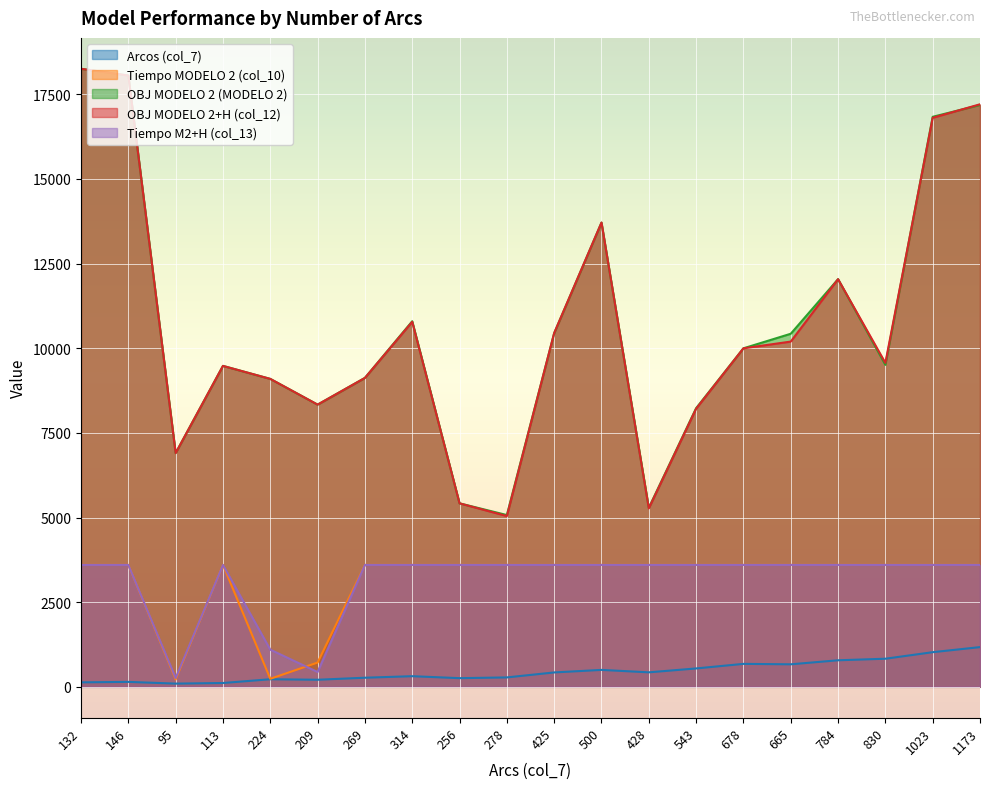

Rank the categories by Tiempo MODELO 2 (col_10) value from lowest to highest.

95, 224, 209, 256, 278, 269, 428, 784, 830, 132, 113, 678, 665, 314, 543, 500, 425, 146, 1023, 1173